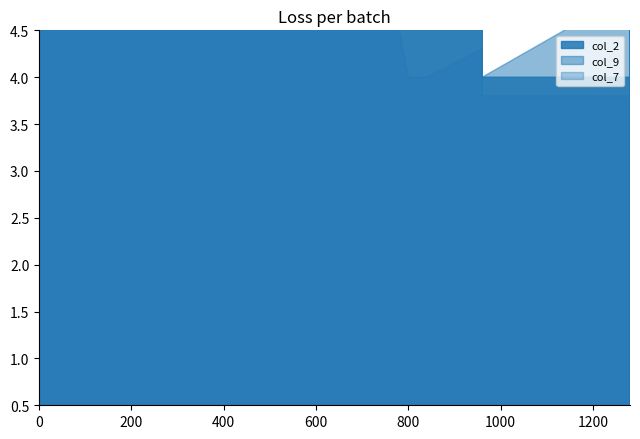

At which category does col_9 reach its first local peak?

2